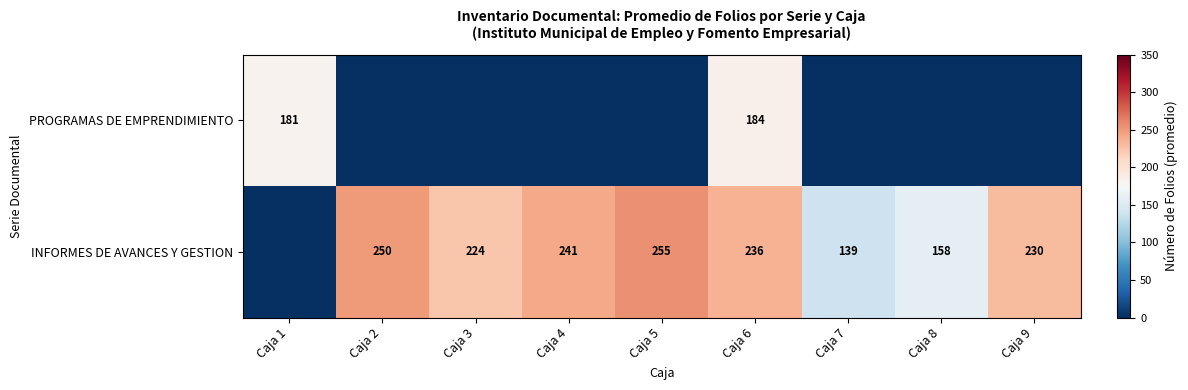

Count the number of categories in the chart.

9